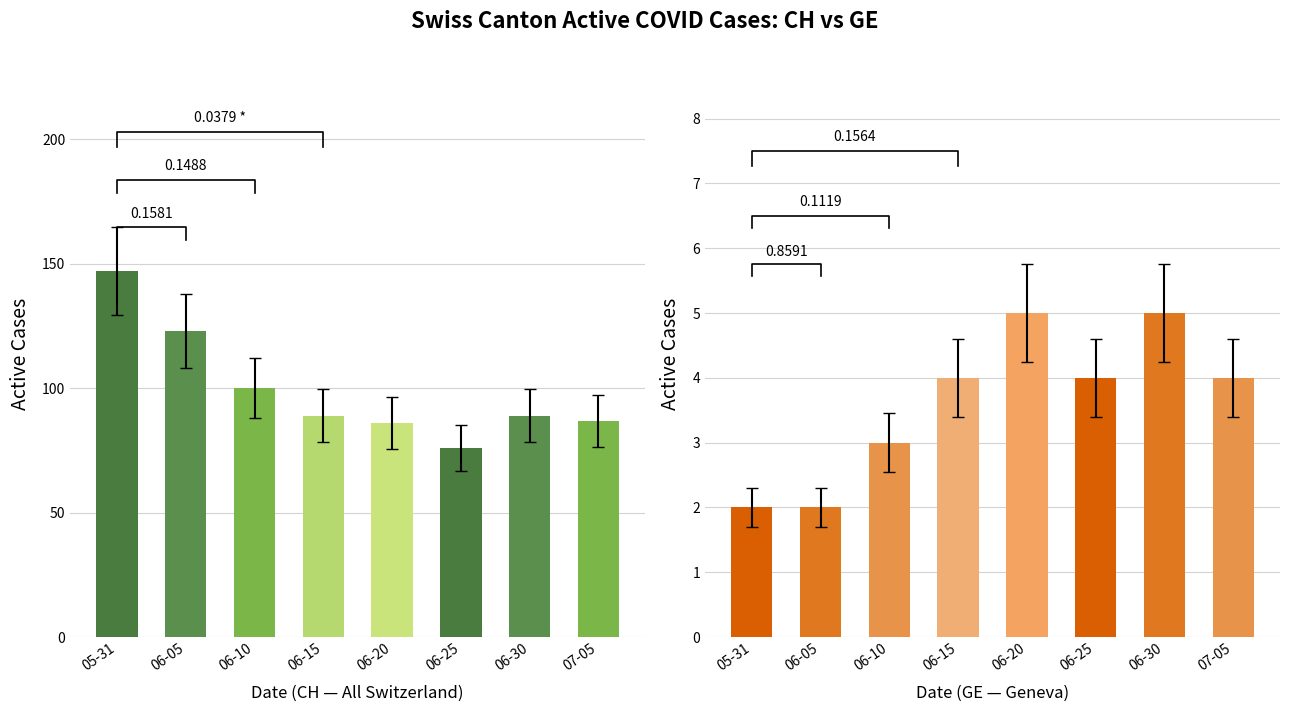

At which label does CH reach its peak?

2020-05-31